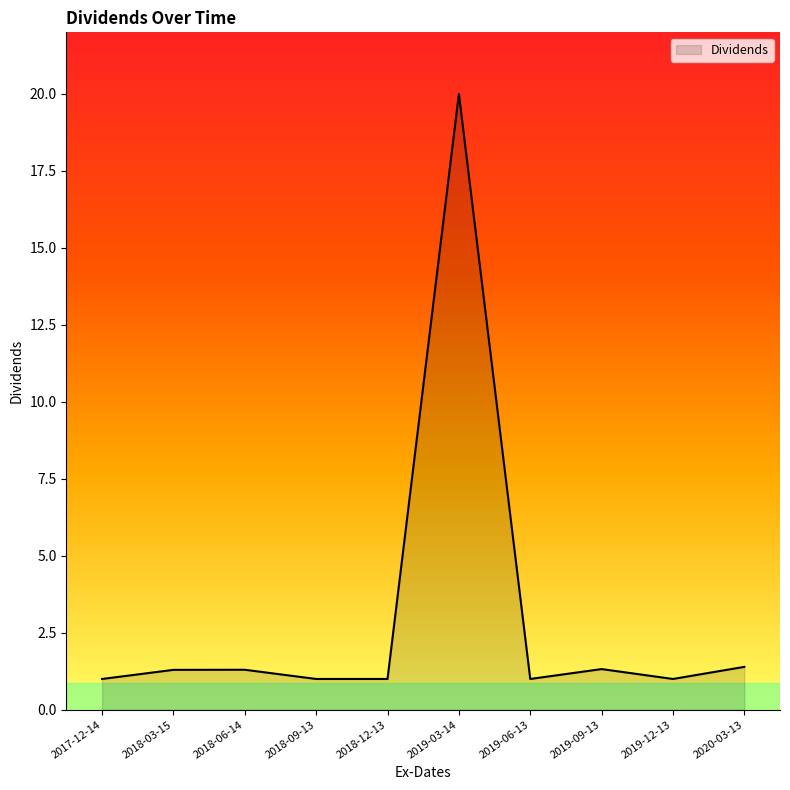

What position from the right is 2017-12-14?

10